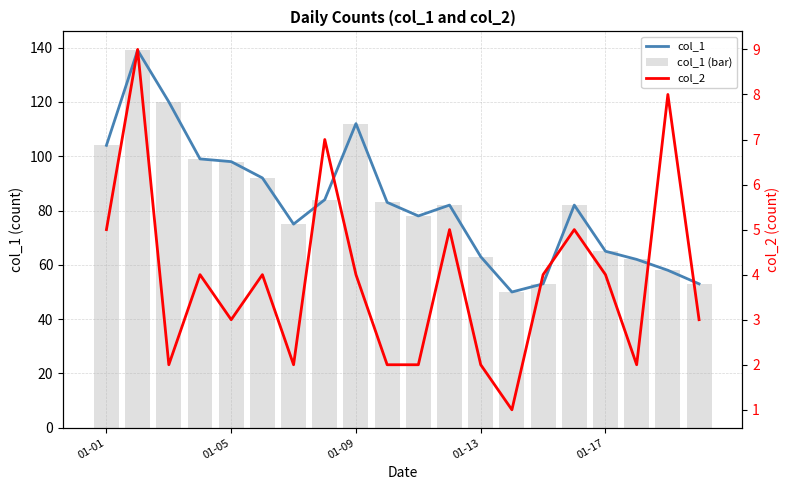

What is the value of the col_2 bar at the 17th from the left?

4